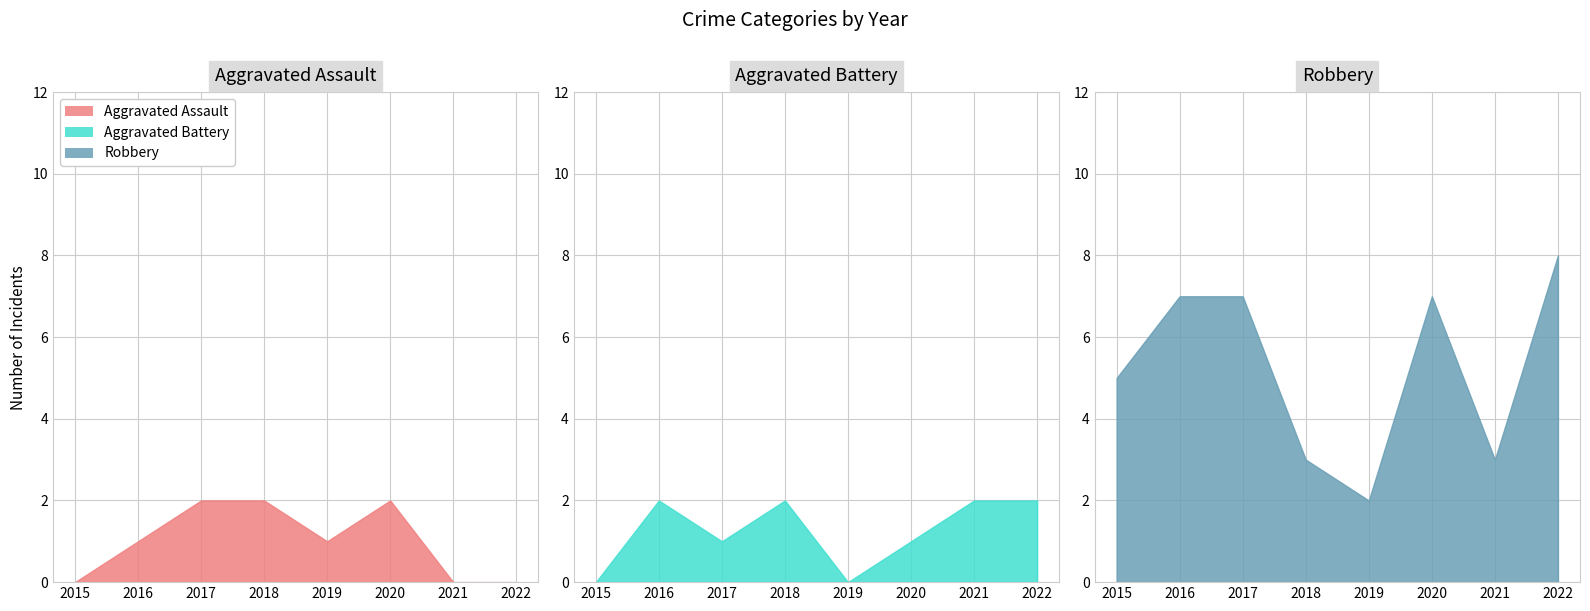

How many Robbery values are between 3 and 7?

6